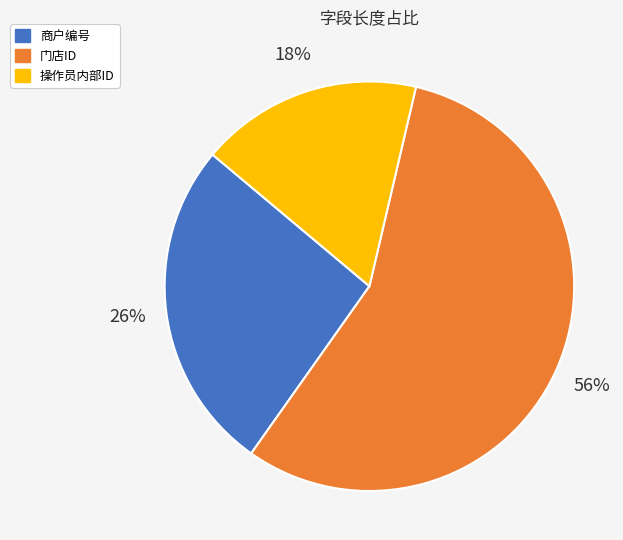

Approximately how many times larger is the value at 操作员内部ID compared to 门店ID?

0.3